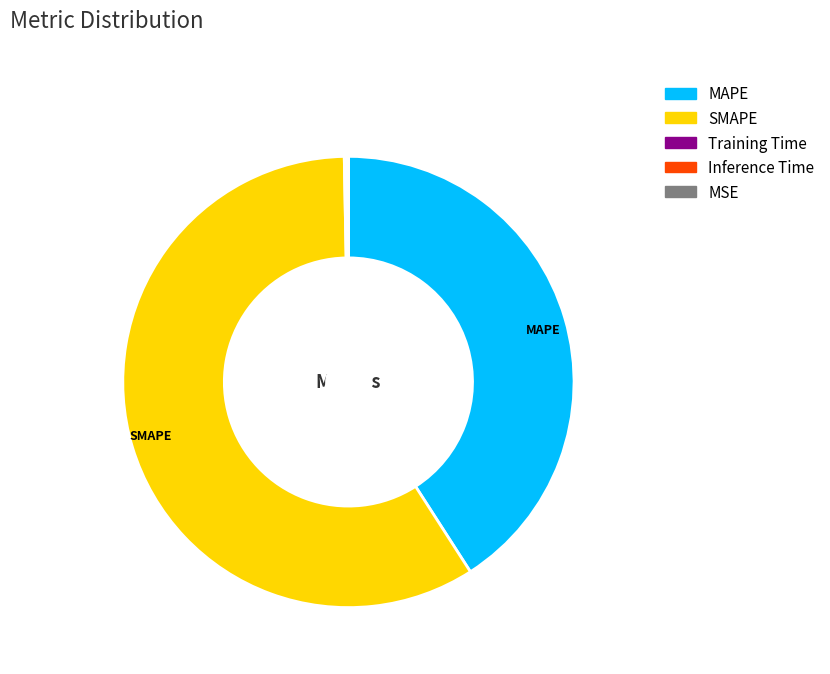

Which category accounts for the majority?

SMAPE